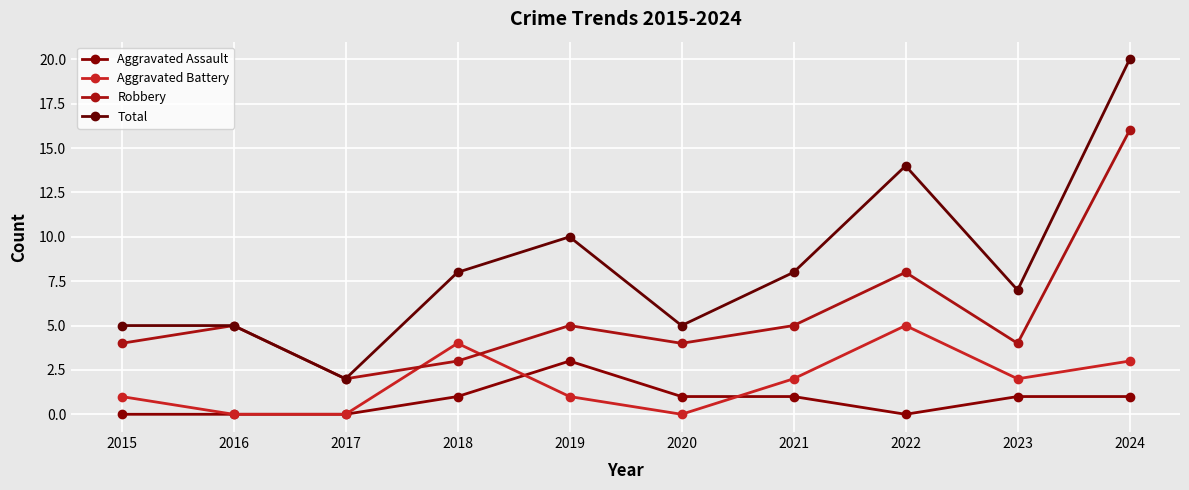

Reading right to left, extract all data points from this chart.

Aggravated Assault: 1	1	0	1	1	3	1	0	0	0
Aggravated Battery: 3	2	5	2	0	1	4	0	0	1
Robbery: 16	4	8	5	4	5	3	2	5	4
Total: 20	7	14	8	5	10	8	2	5	5